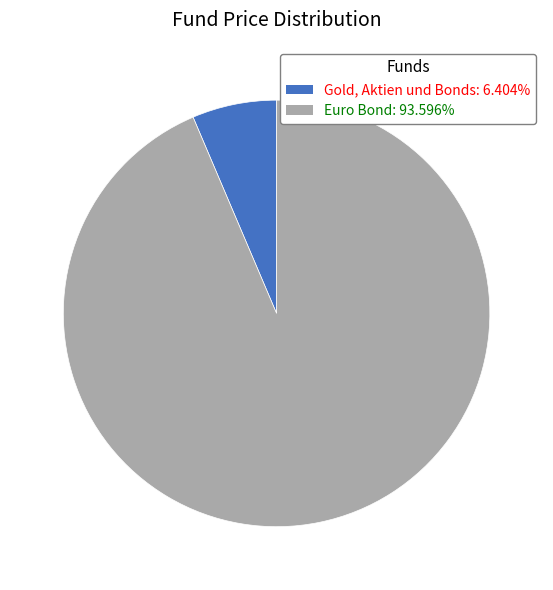

Approximately how many times larger is the value at Euro Bond: 93.596% compared to Gold, Aktien und Bonds: 6.404%?

14.6